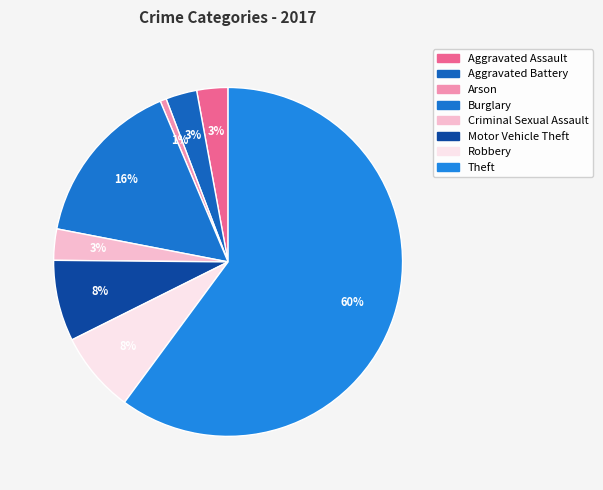

To the nearest percent, what is the average slice percentage?

12%